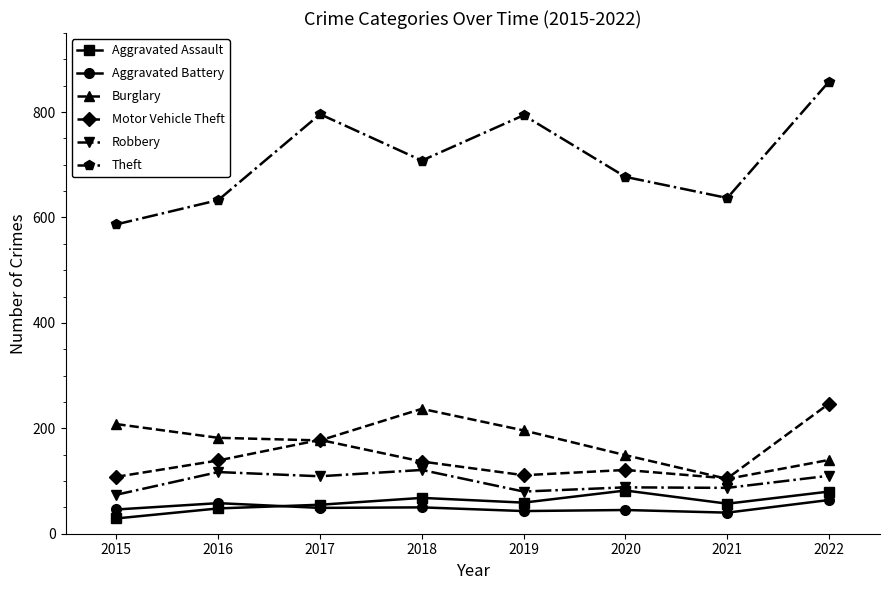

At which category does the chart reach its peak across all series?

2022